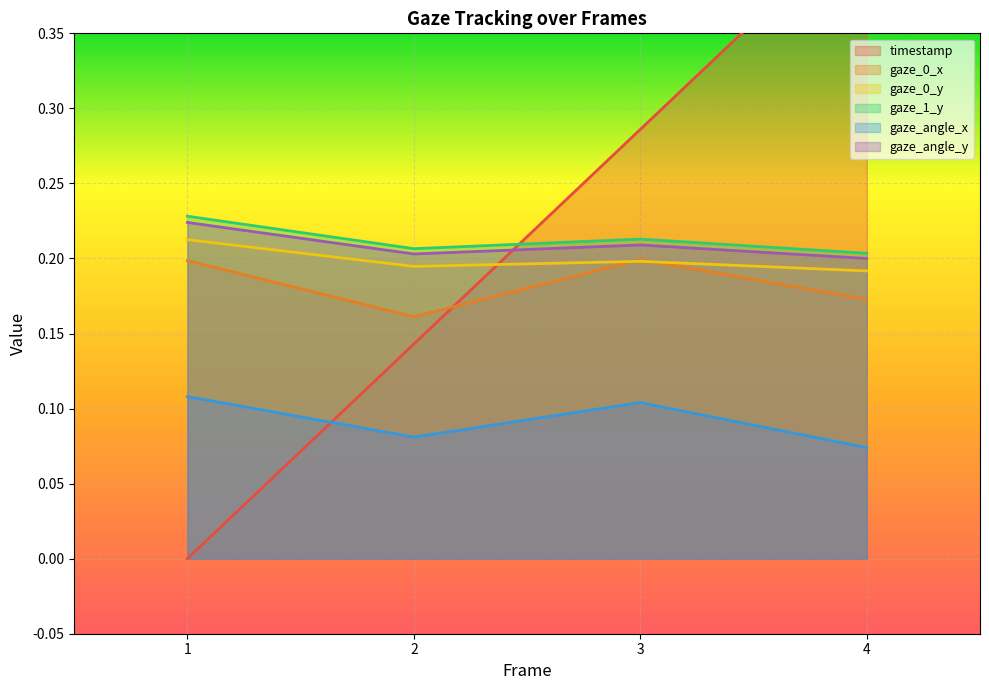

The value of gaze_0_y at 2 is 0.3. True or false?

False